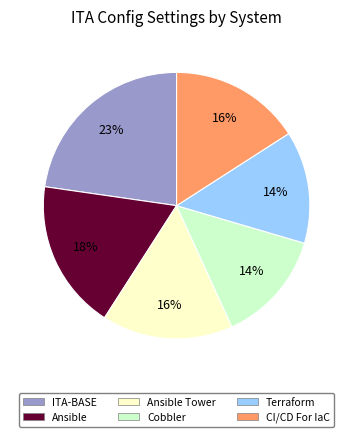

How many slices are in this pie chart?

6